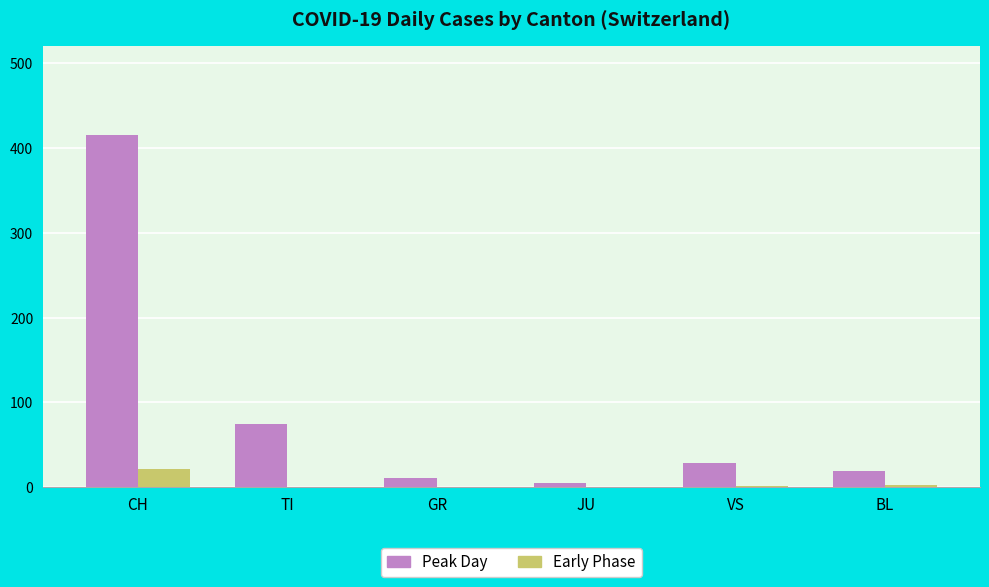

Is the value of Early Phase at GR greater than the value of Peak Day at CH?

No